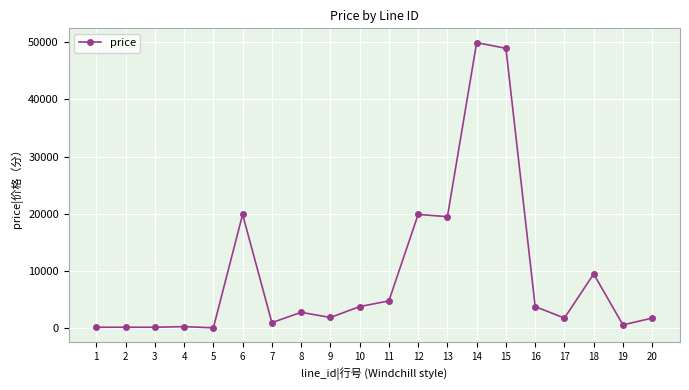

True or false: there are more than 2 points higher than both neighbors.

True